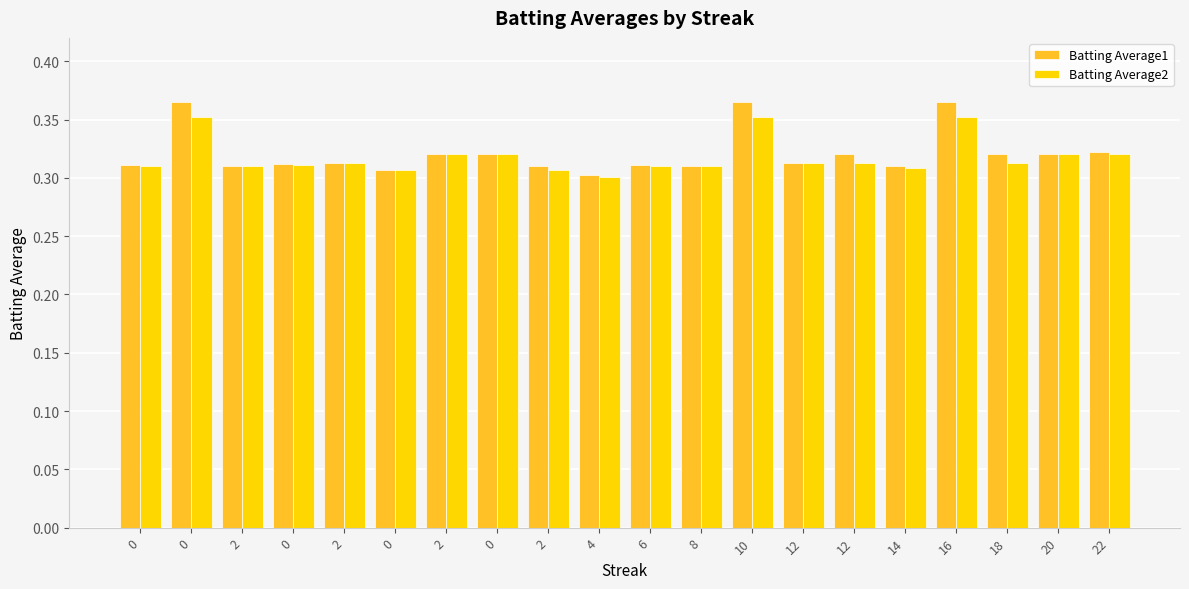

True or false: Batting Average2 has a value of 0.5 at 0.

False